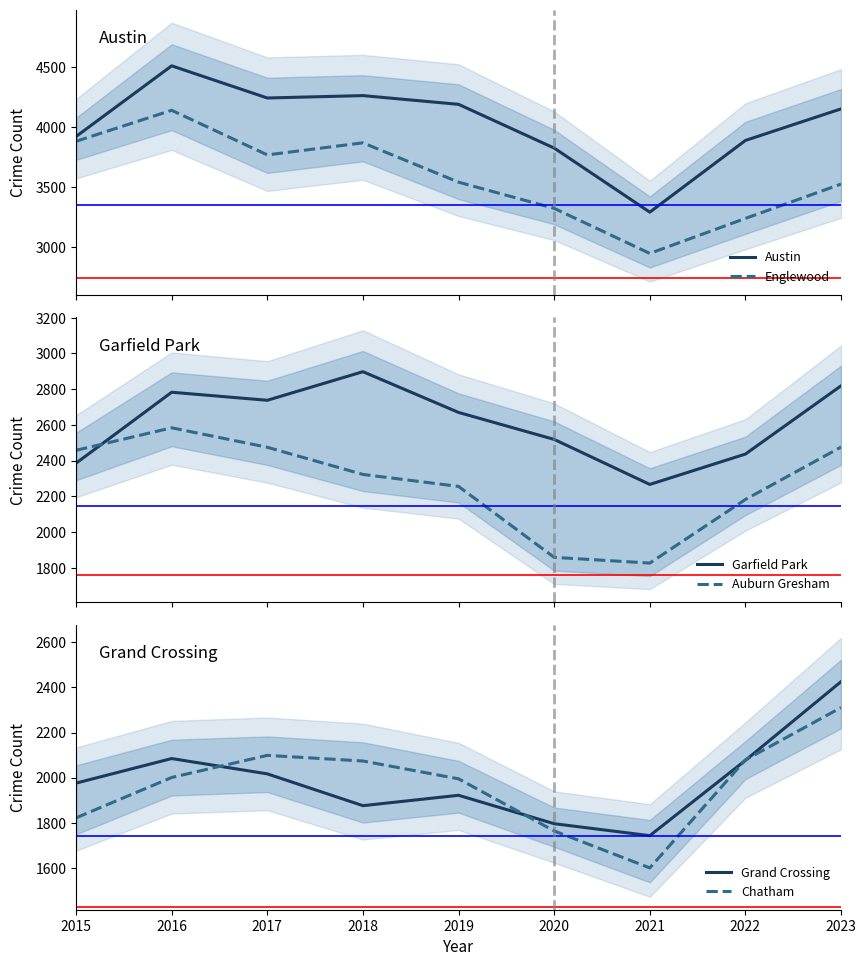

List the labels in order of Chatham value, smallest first.

2021, 2020, 2015, 2019, 2016, 2018, 2022, 2017, 2023